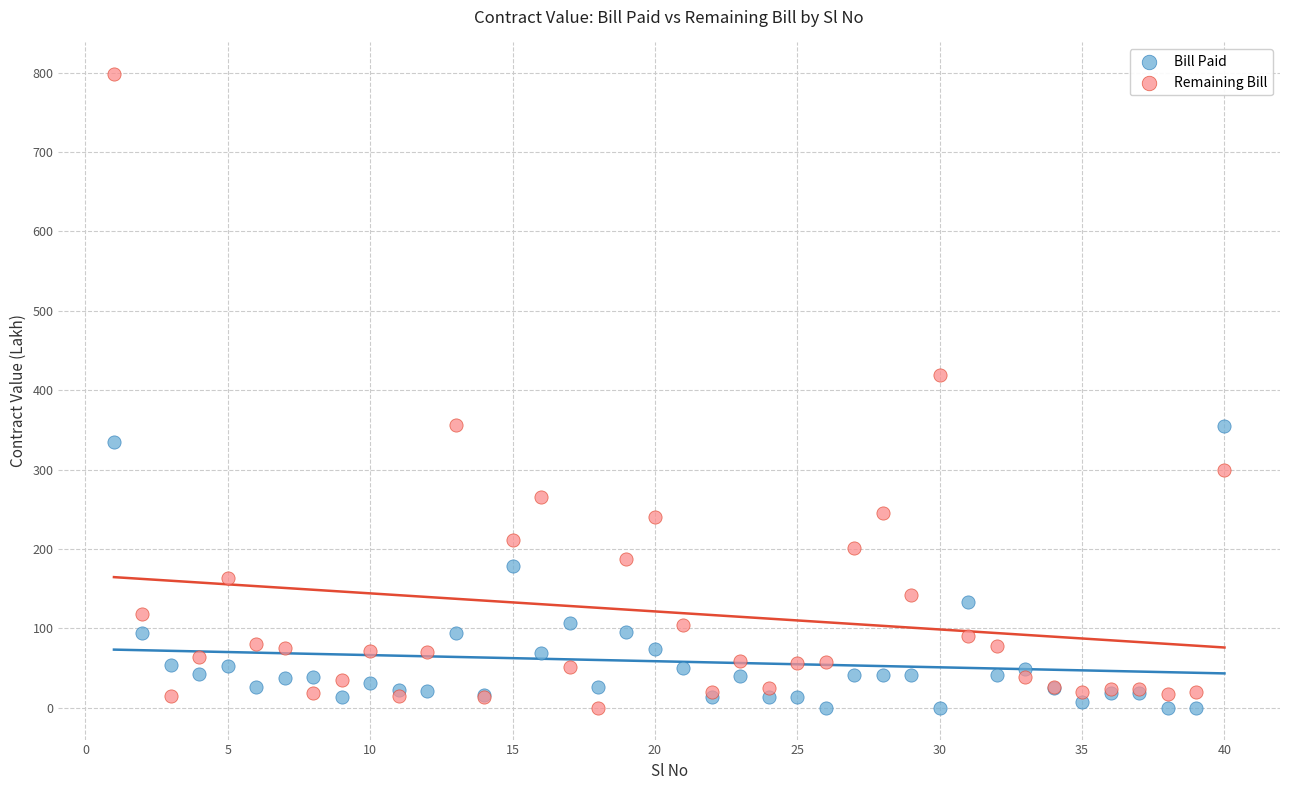

Which series reaches the maximum Y coordinate?

Remaining Bill